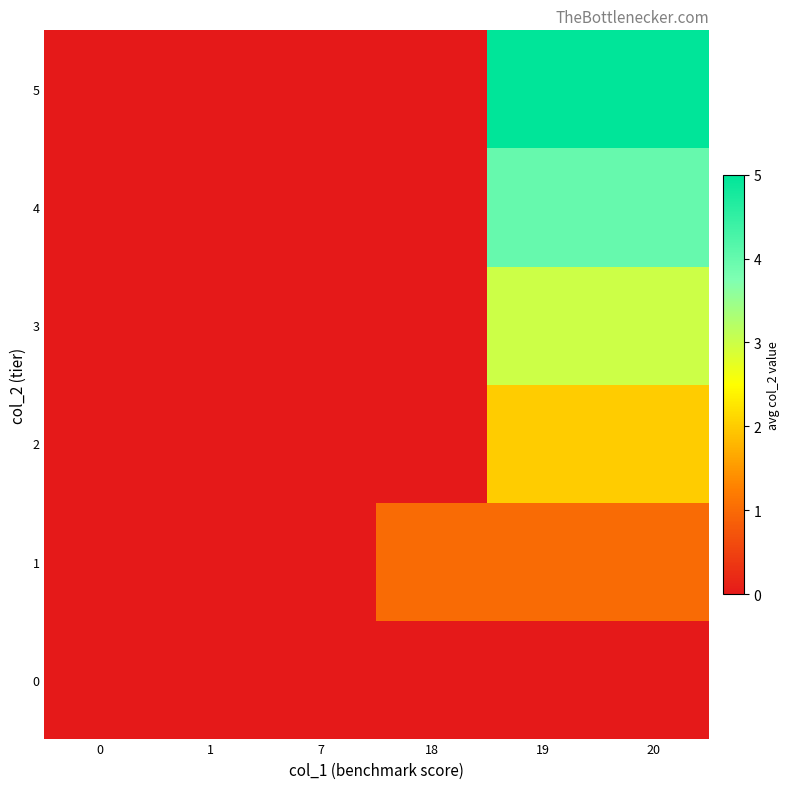

Reading left to right, list all the values displayed in this chart.

0: 0=0	1=0	7=0	18=0	19=0	20=0
1: 0=0	1=0	7=0	18=1	19=1	20=1
2: 0=0	1=0	7=0	18=0	19=2	20=2
3: 0=0	1=0	7=0	18=0	19=3	20=3
4: 0=0	1=0	7=0	18=0	19=4	20=4
5: 0=0	1=0	7=0	18=0	19=5	20=5